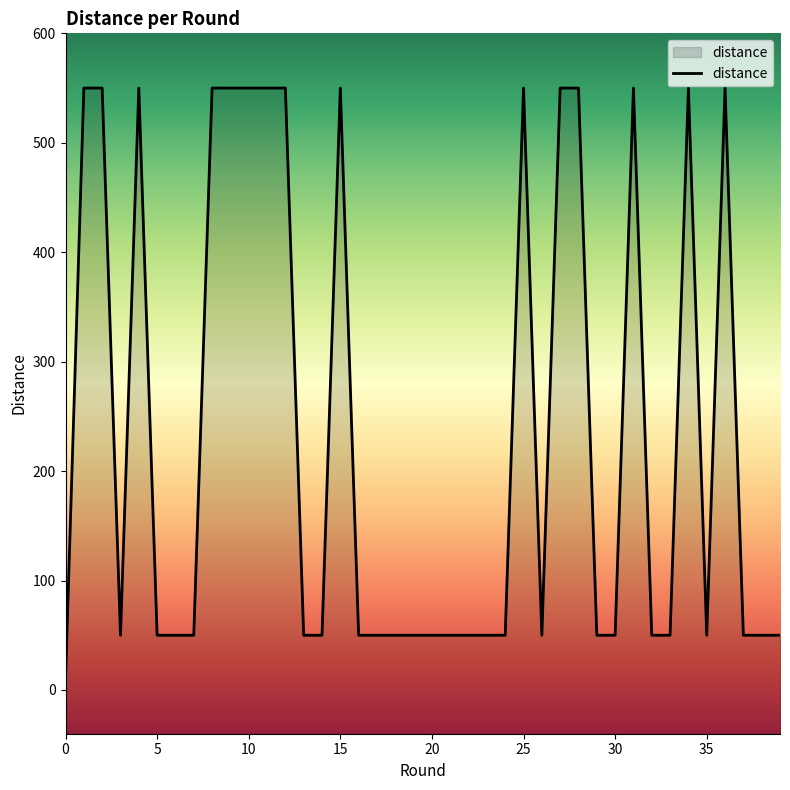

Reading left to right, extract all data points from this chart.

10.0	550.0	550.0	50.0	550.0	50.0	50.0	50.0	550.0	550.0	550.0	550.0	550.0	50.0	50.0	550.0	50.0	50.0	50.0	50.0	50.0	50.0	50.0	50.0	50.0	550.0	50.0	550.0	550.0	50.0	50.0	550.0	50.0	50.0	550.0	50.0	550.0	50.0	50.0	50.0